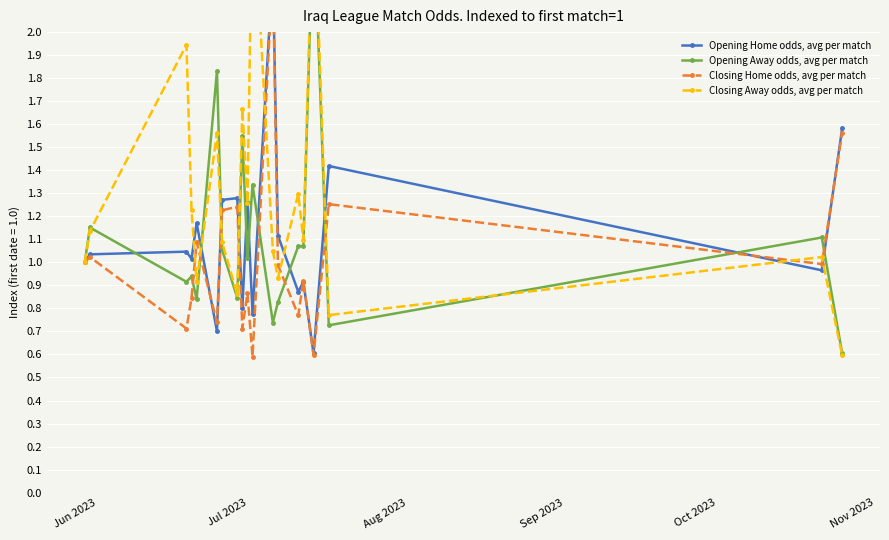

True or false: Opening Away odds, avg per match has more than 2 interior local peaks.

True